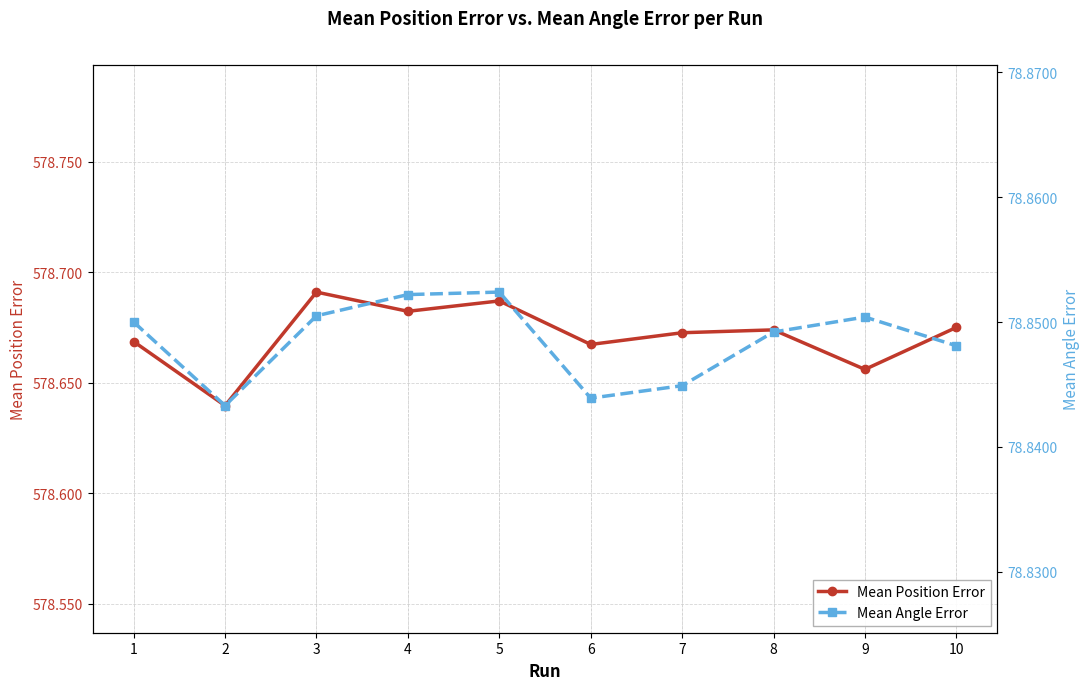

Reading right to left, list all the values displayed in this chart.

Mean Position Error: 10=578.7	9=578.7	8=578.7	7=578.7	6=578.7	5=578.7	4=578.7	3=578.7	2=578.6	1=578.7
Mean Angle Error: 10=78.8	9=78.9	8=78.8	7=78.8	6=78.8	5=78.9	4=78.9	3=78.9	2=78.8	1=78.8